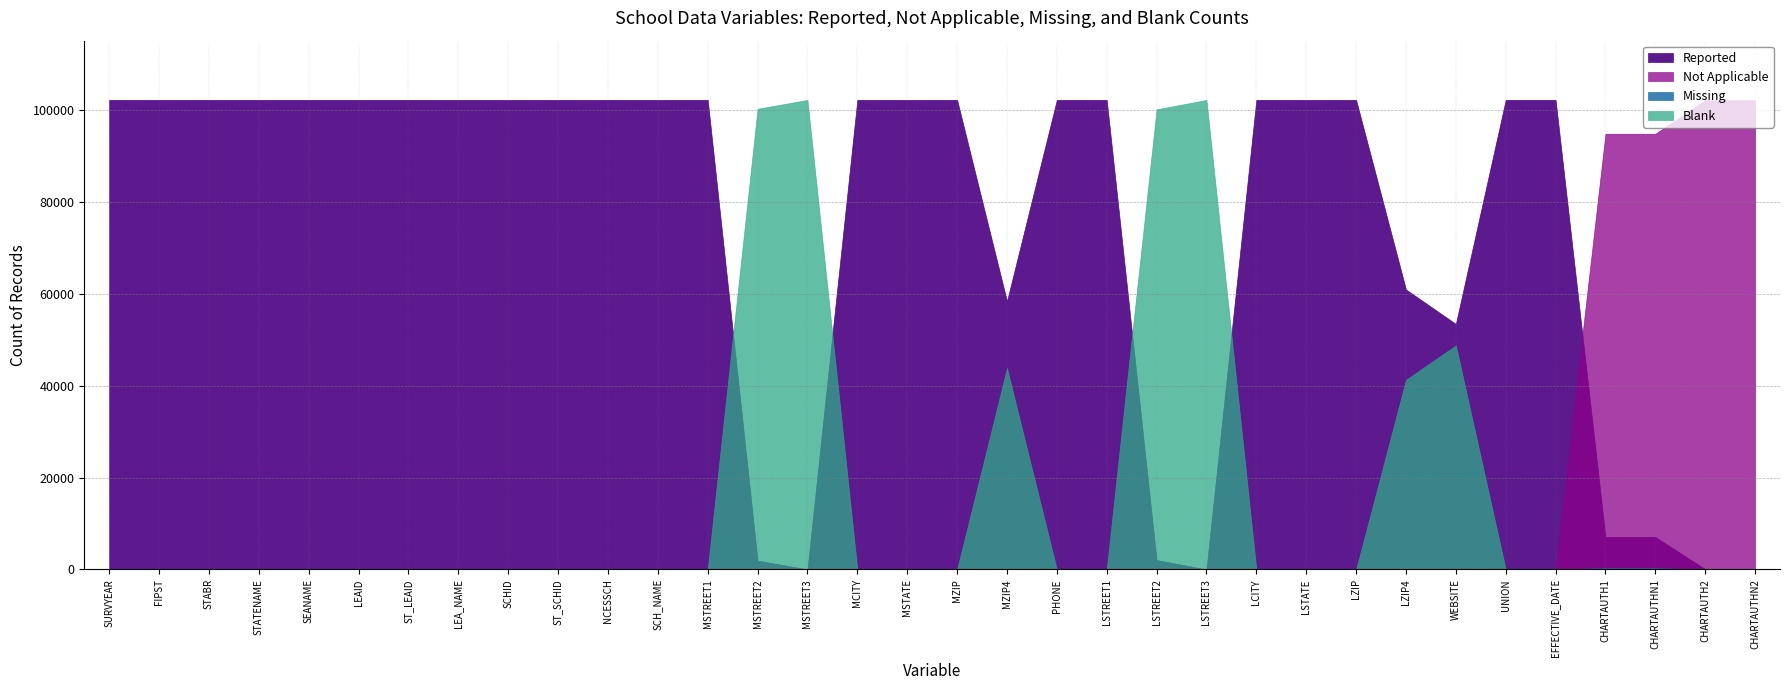

Which series has the largest total across all categories?

Reported